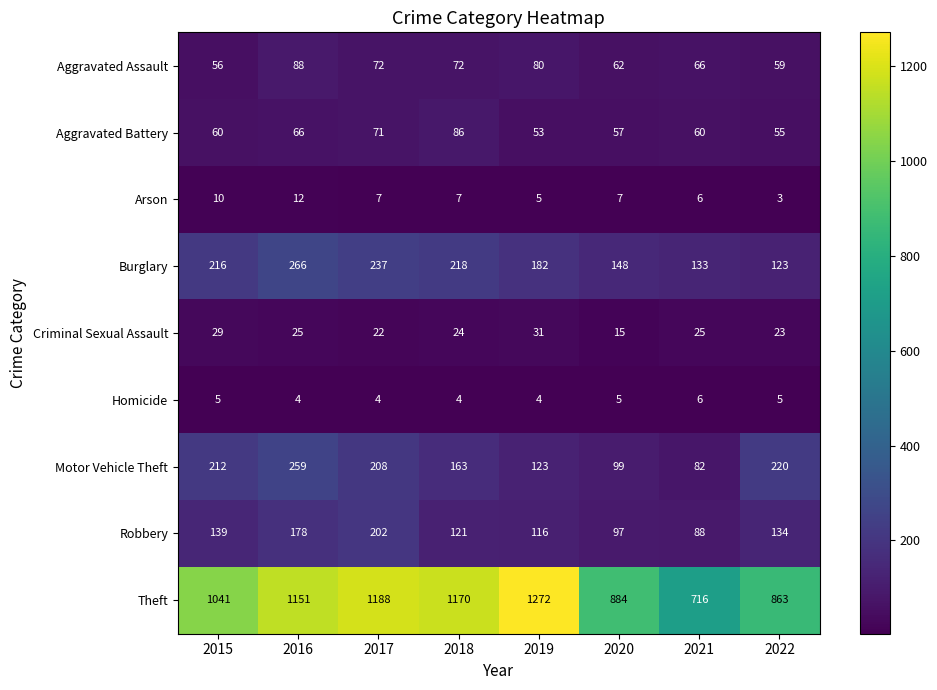

The Burglary series shows 381 at 2017. True or false?

False